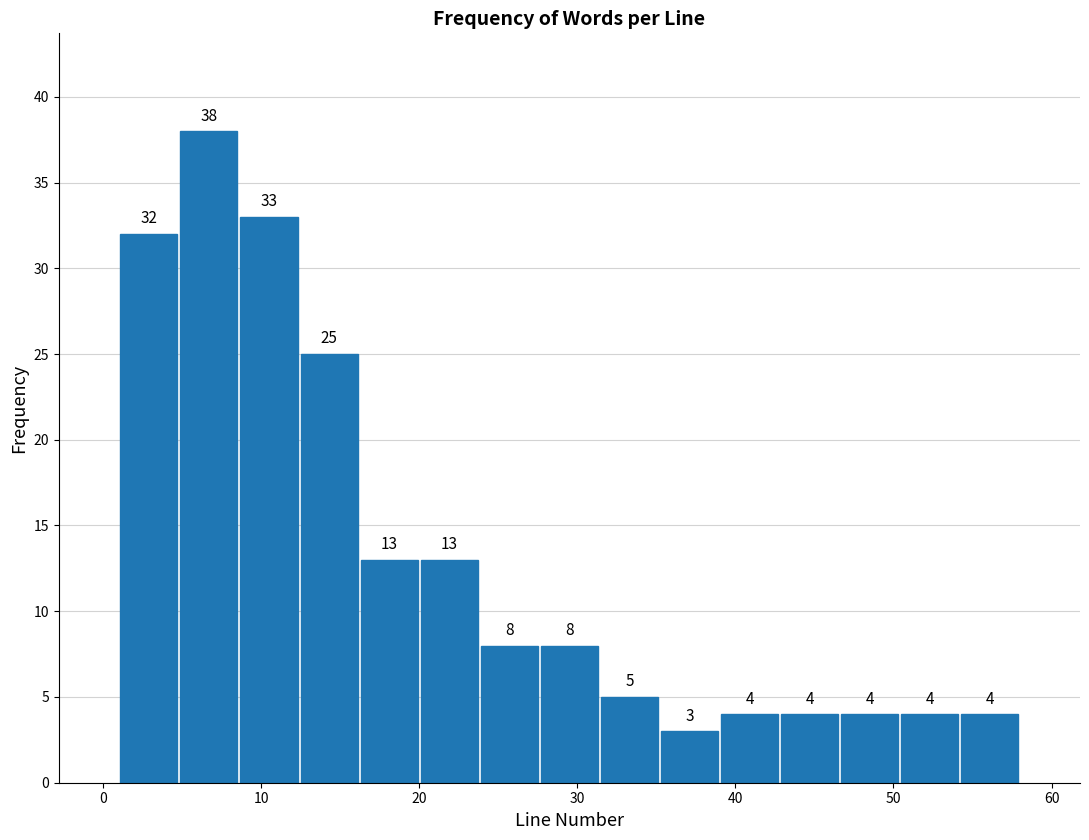

Around what value on the x-axis is the tallest bar? Give the approximate position of its centre, as read against the axis.

7